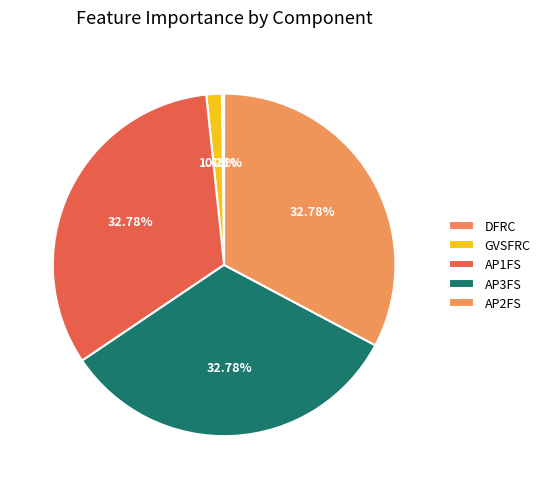

Is there a majority slice in this chart?

No